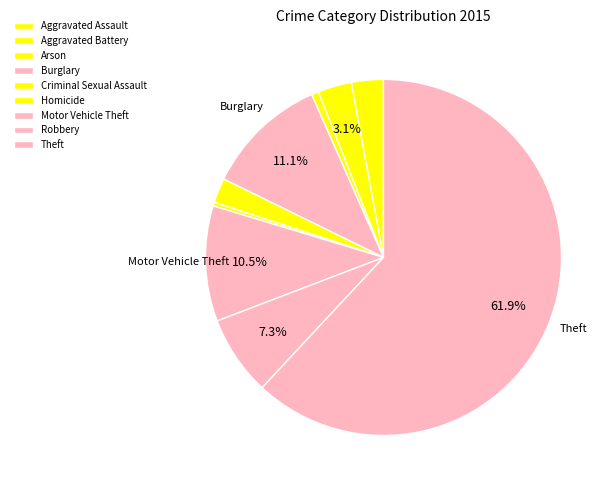

Rank the categories by value from lowest to highest.

Homicide, Arson, Criminal Sexual Assault, Aggravated Assault, Aggravated Battery, Robbery, Motor Vehicle Theft, Burglary, Theft